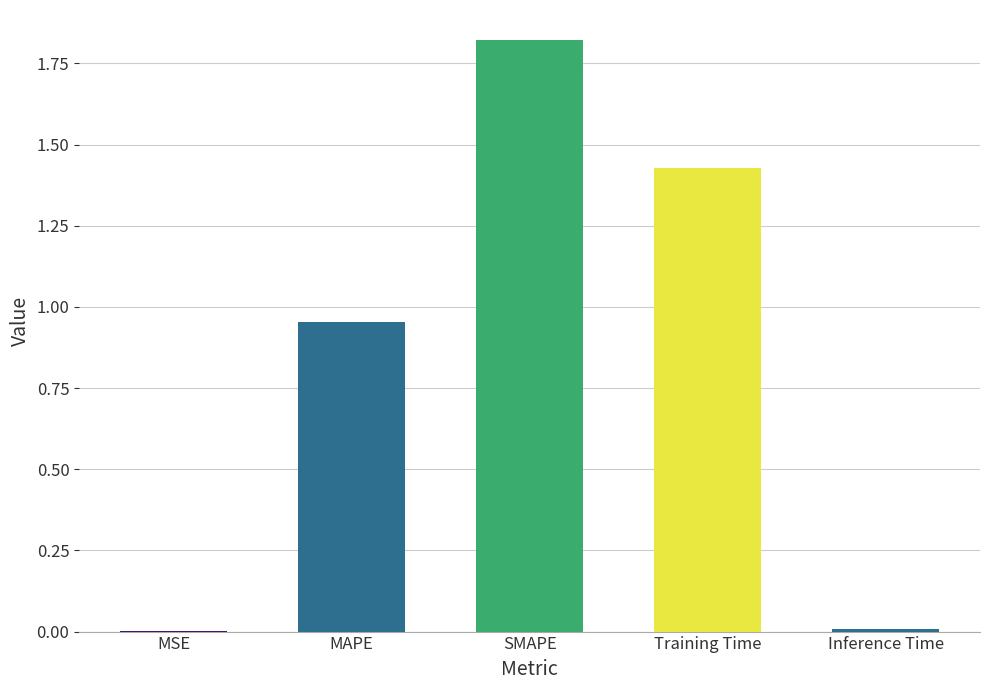

Where is the data nearest to the value 0?

MSE